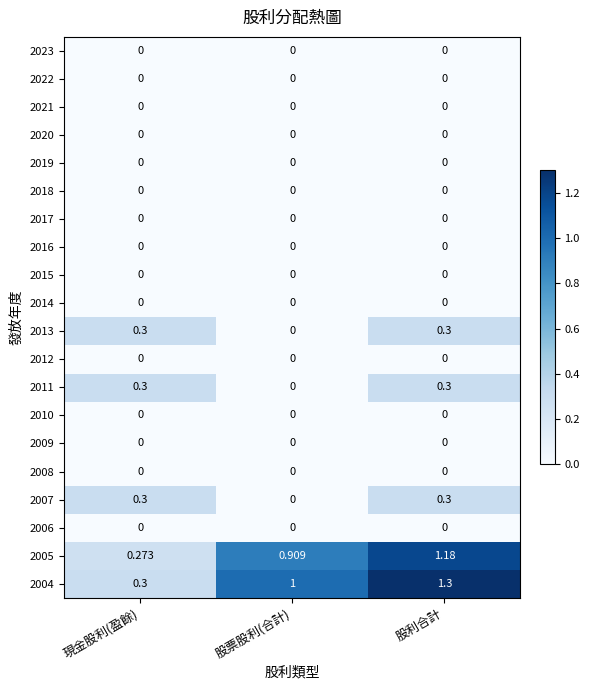

Which series has the widest spread of values?

2004